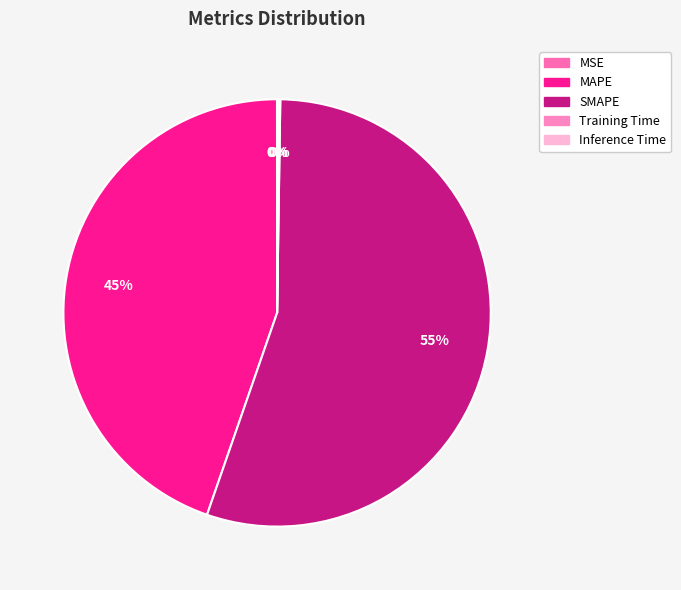

What percentage is the SMAPE slice, to the nearest percent?

55%